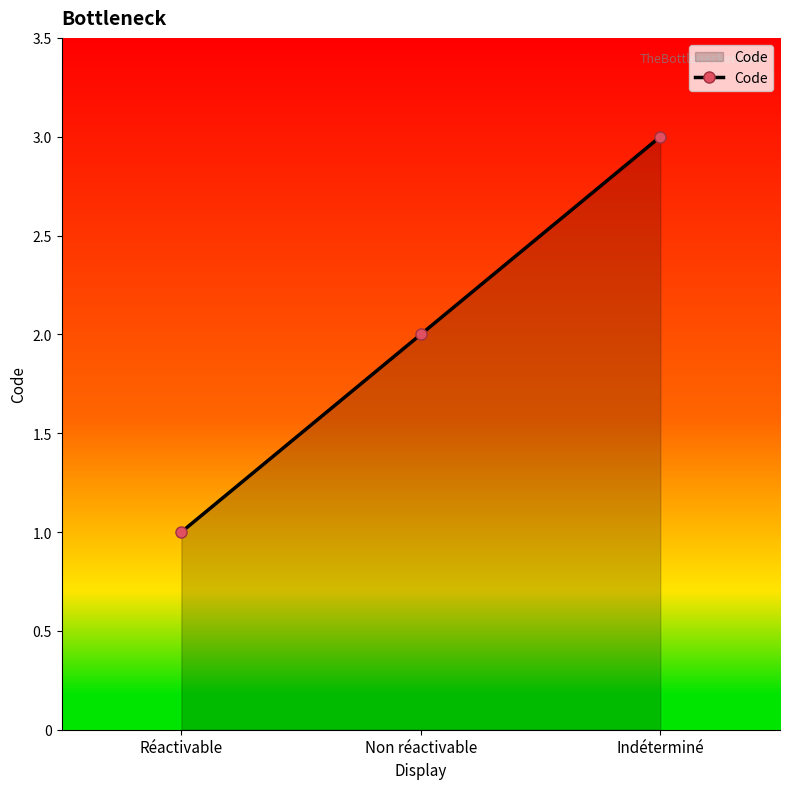

What is the difference between the maximum and minimum values?

2